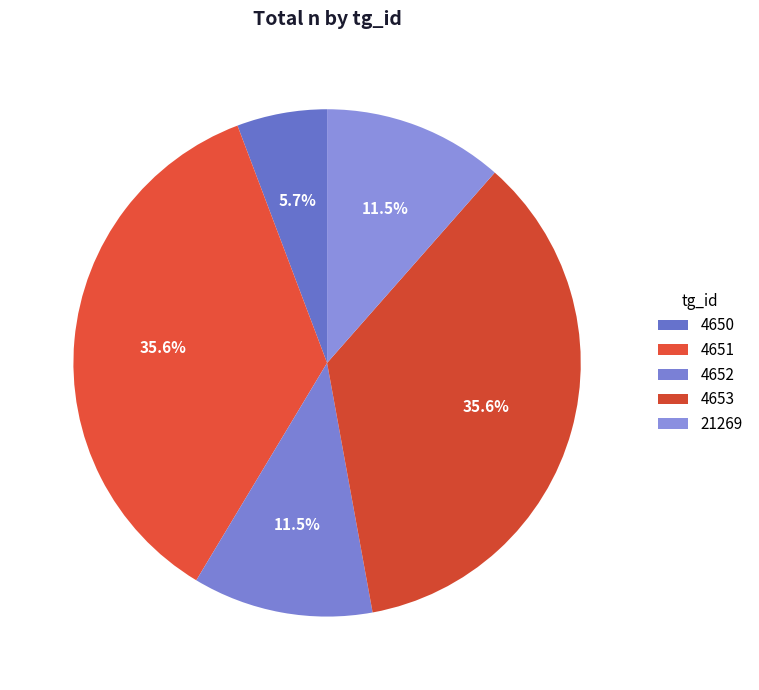

To the nearest percent, what is the combined percentage of 4651 and 4653?

71%